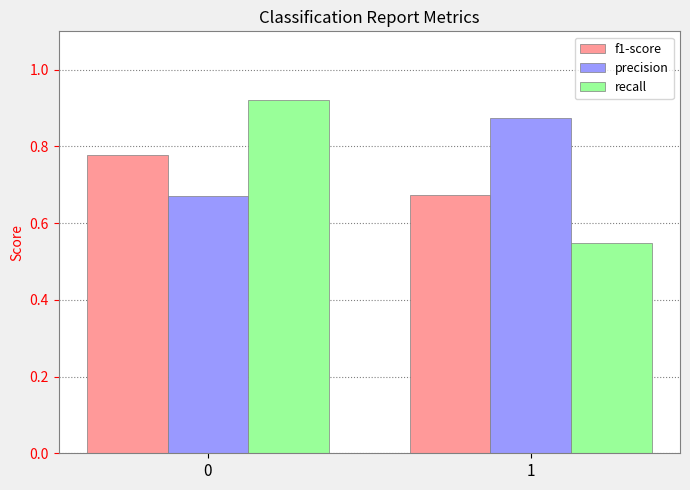

What is the sum of the precision values at 1 and 0?

1.5